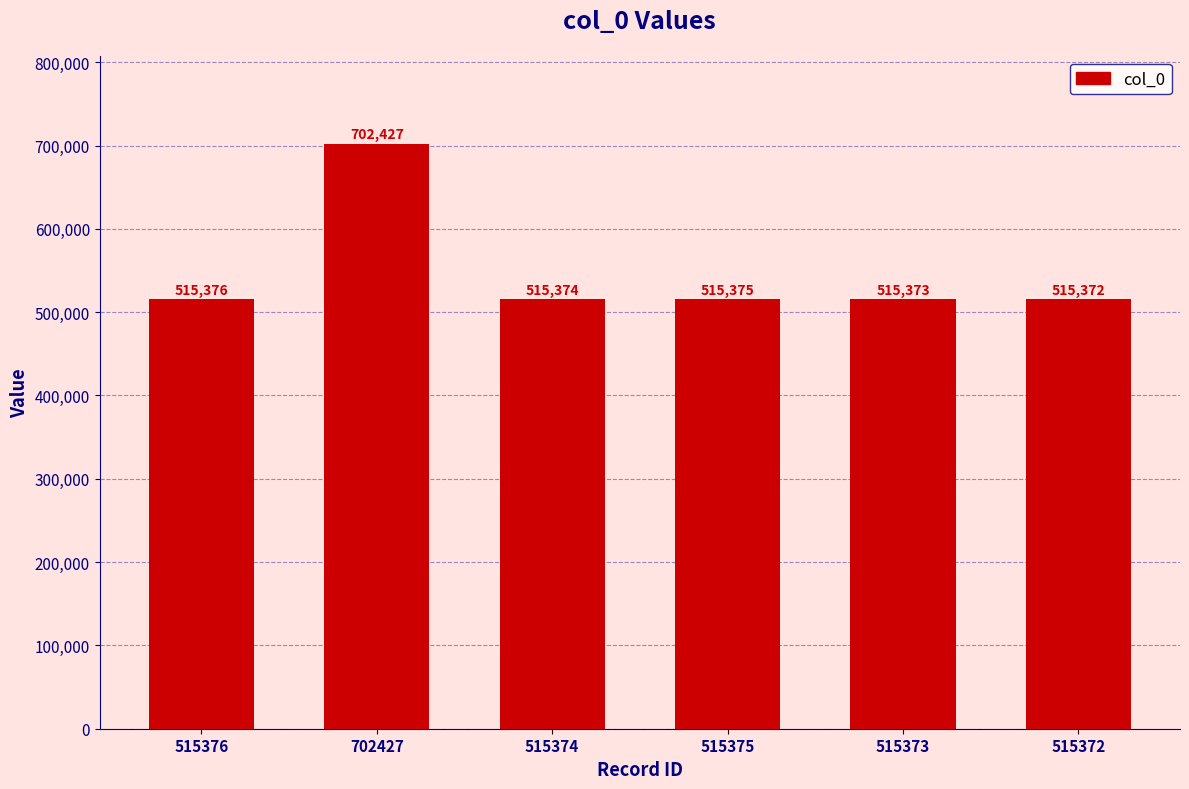

What is the difference between the values at 515376 and 515372?

4